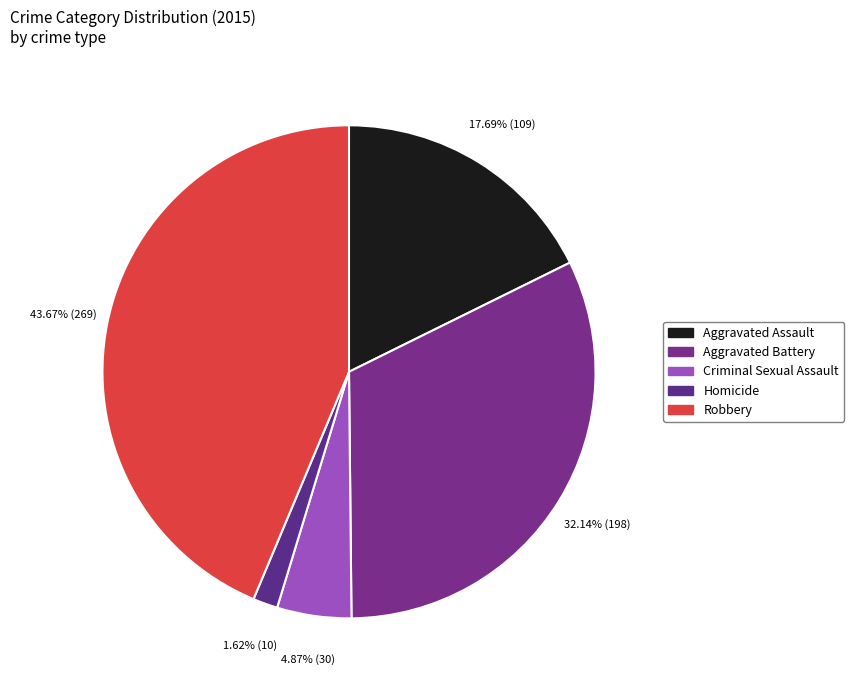

Which slice is the largest?

Robbery